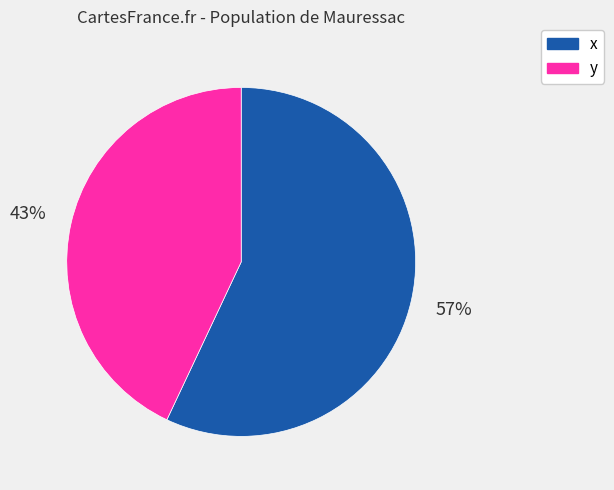

Which category has the biggest portion of the pie?

x